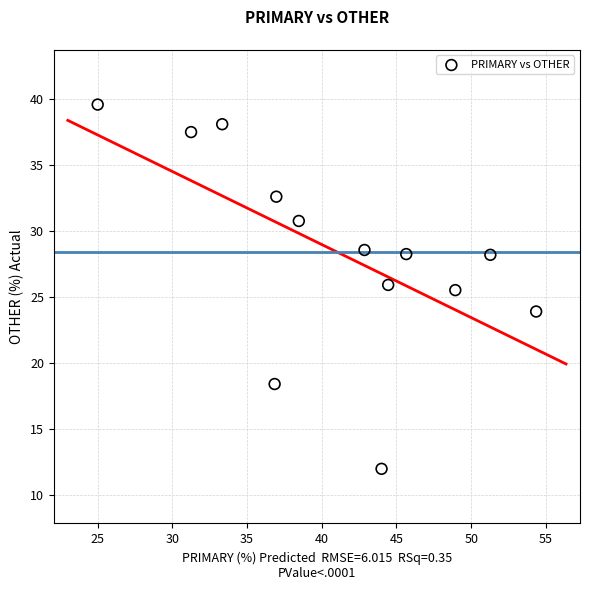

What is the range of X values (max minus min)?

29.3